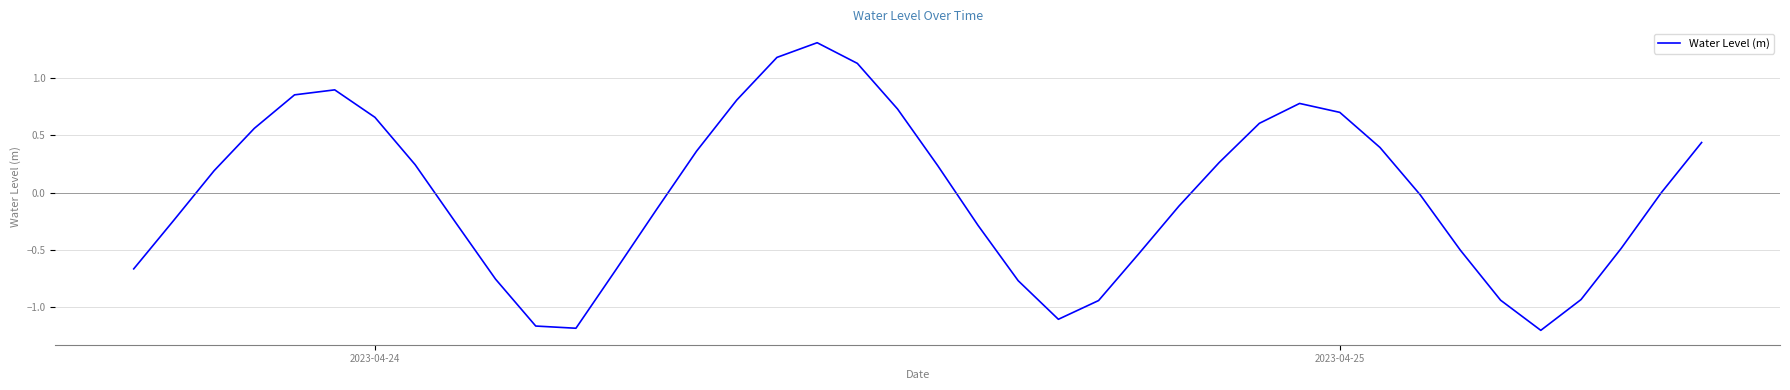

What is the maximum value shown in the chart?

1.3